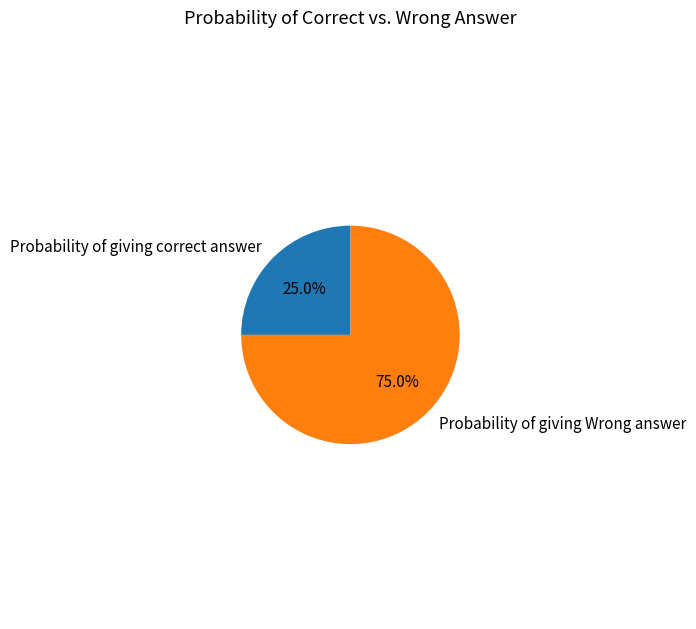

To the nearest percent, what percentage of the pie is Probability of giving Wrong answer?

75%